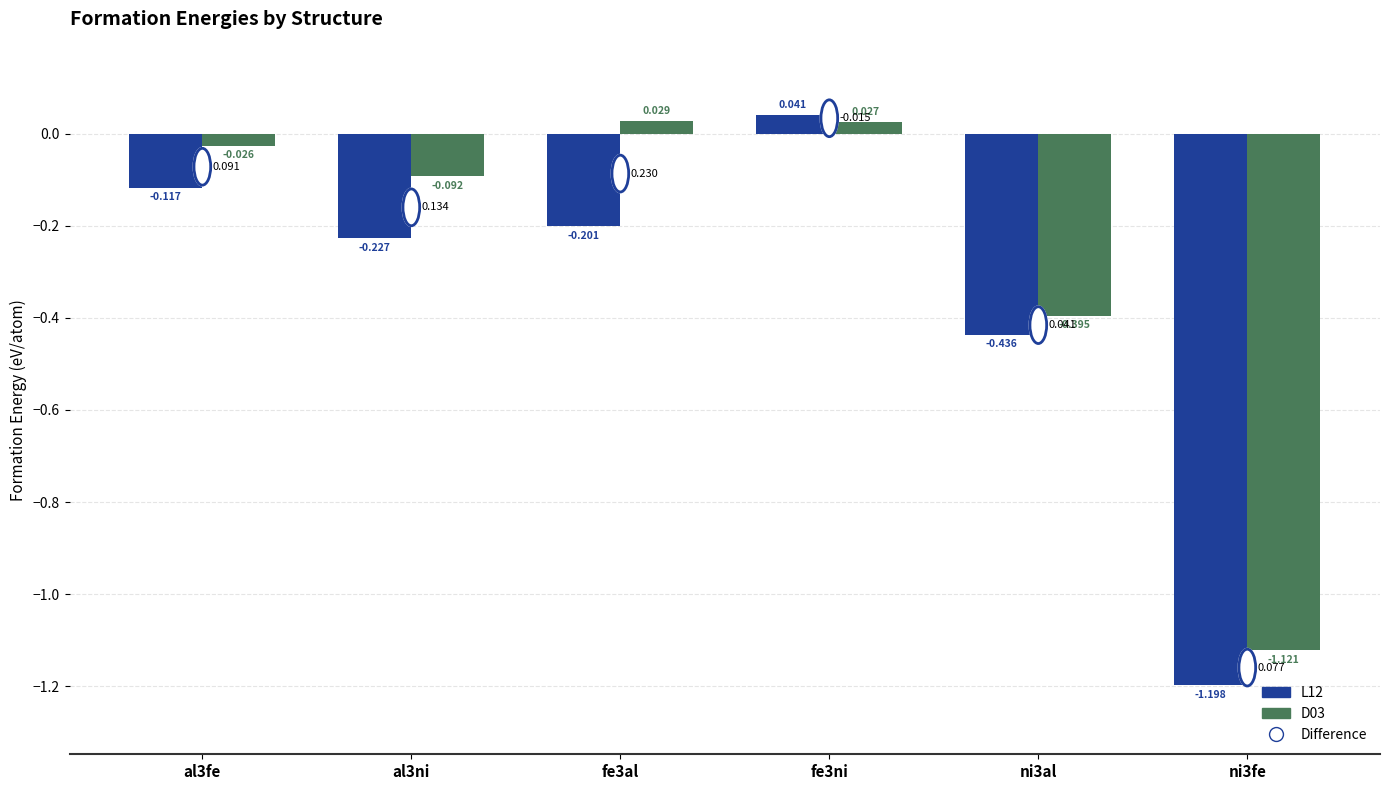

What is the difference between the maximum and second lowest values in the L12 series?

0.5